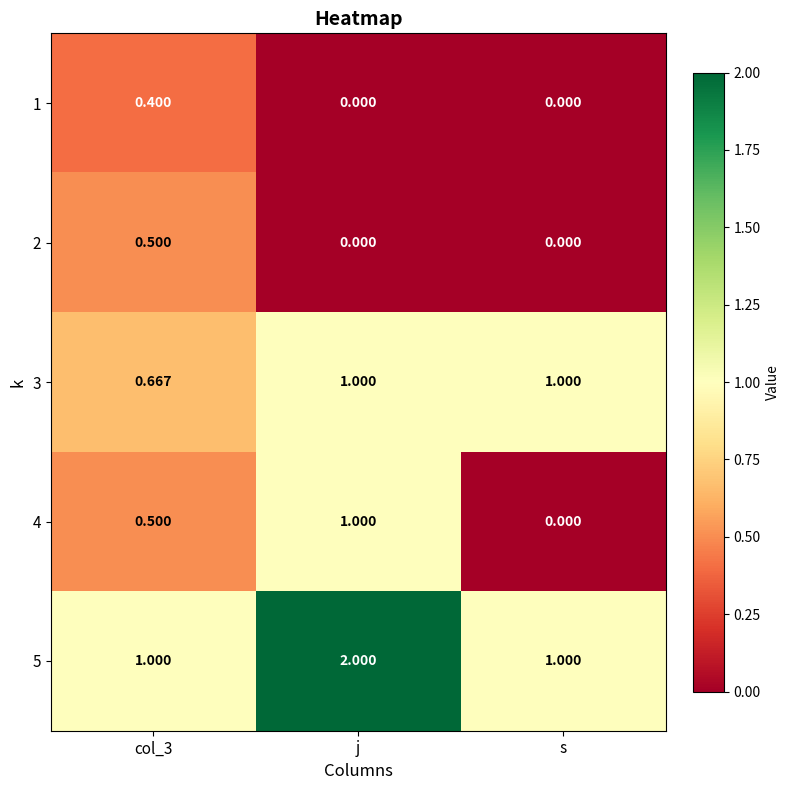

Is the value of 5 at col_3 greater than the value of 2 at col_3?

Yes